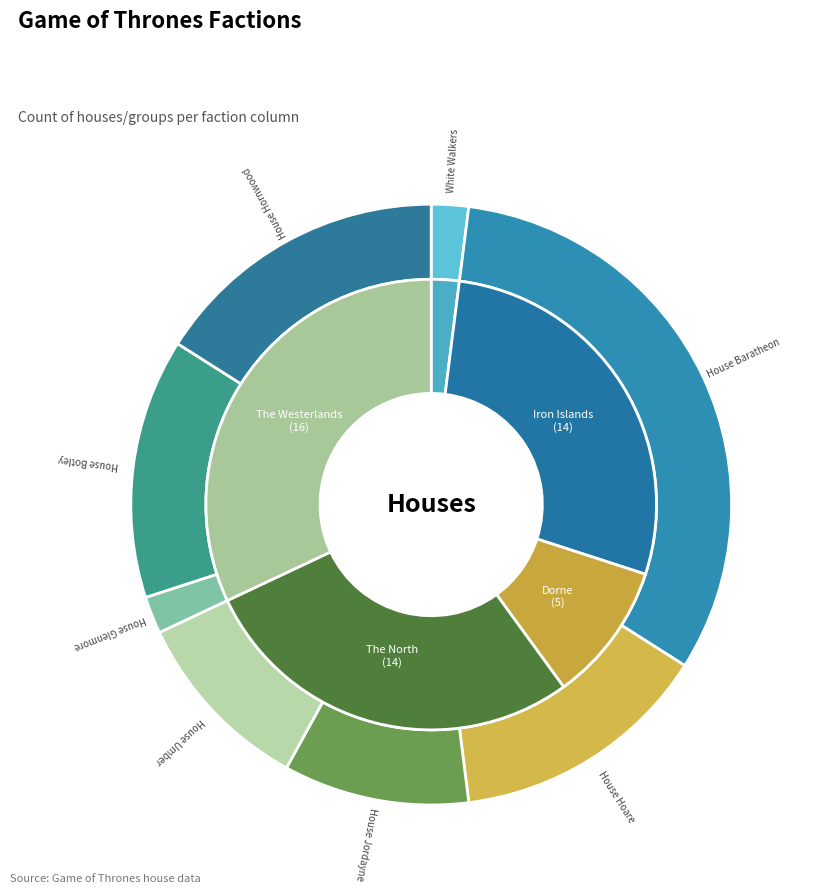

How much of the chart is everything except House Hoare?

86.0%